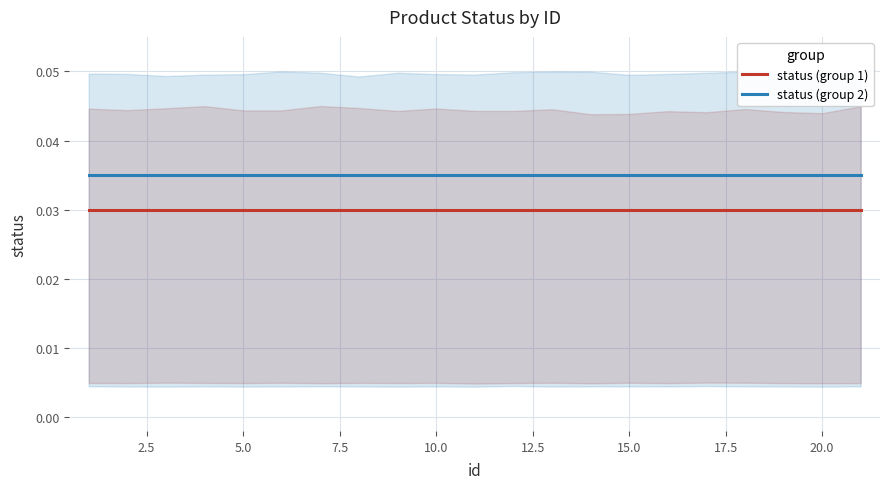

How many lines are shown in the chart?

2